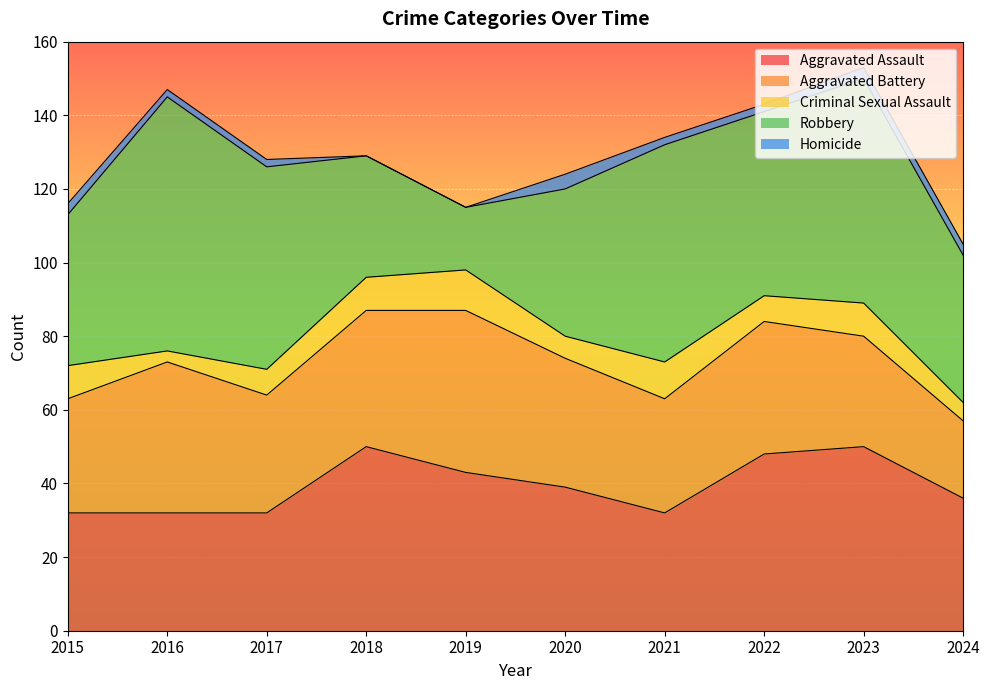

Between 2015 and 2017, which is larger?

2015